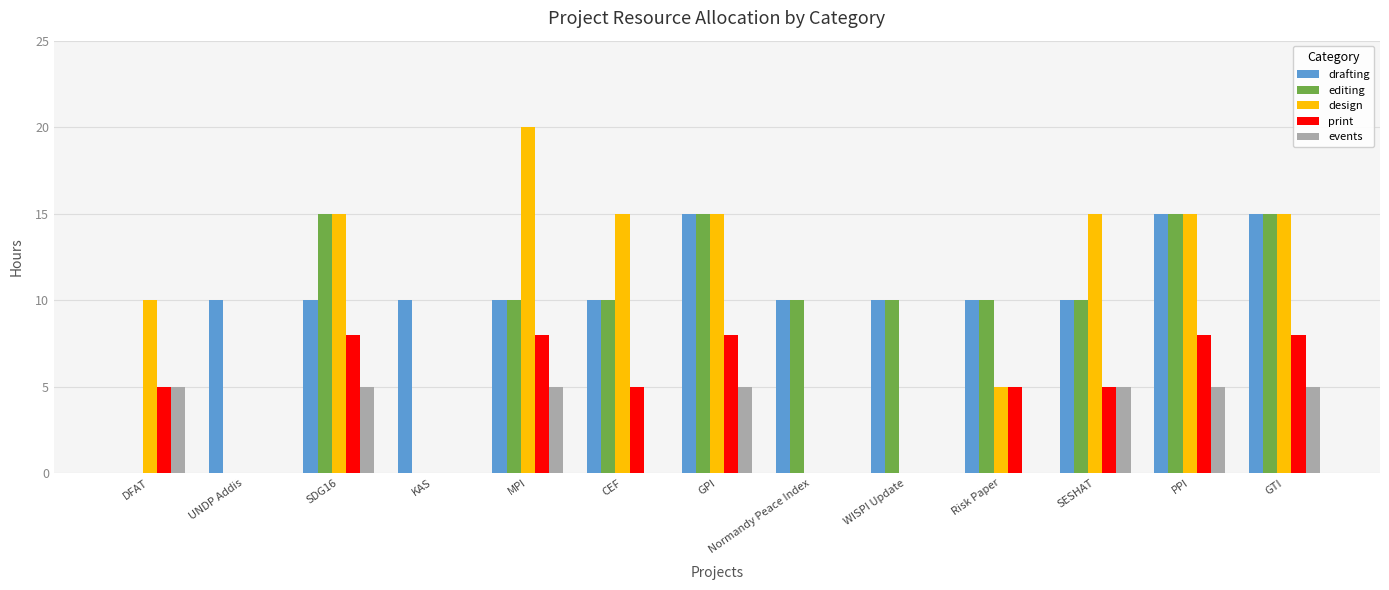

What is the total value across all series at SDG16?

53